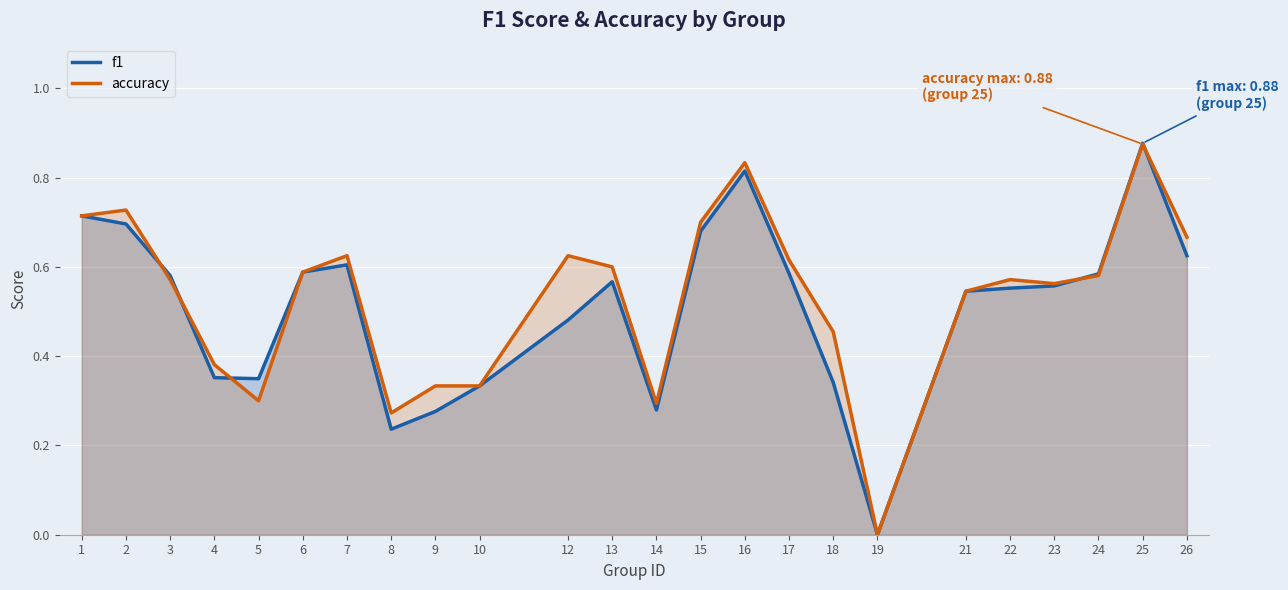

True or false: f1 and accuracy cross at least once.

True